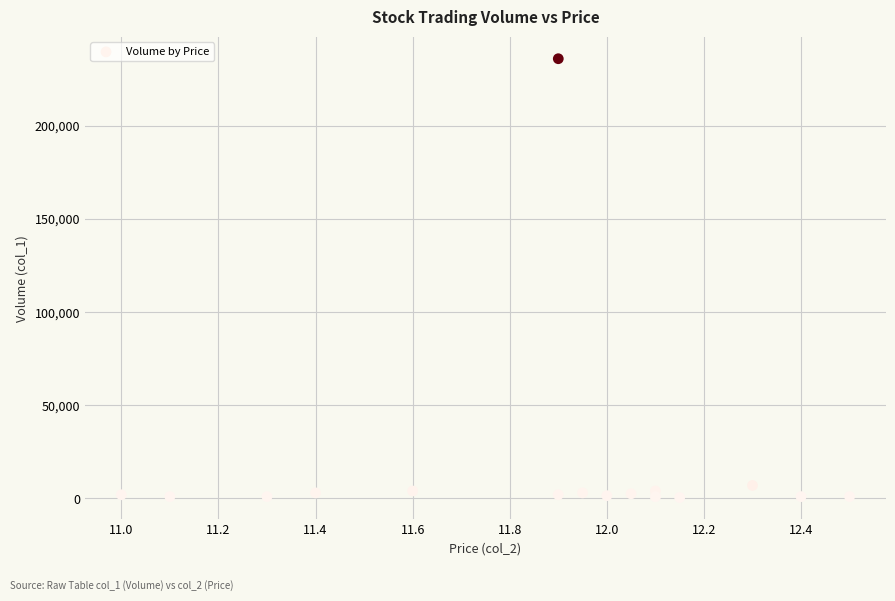

What Y value in the scatter plot is closest to 118250?

7000